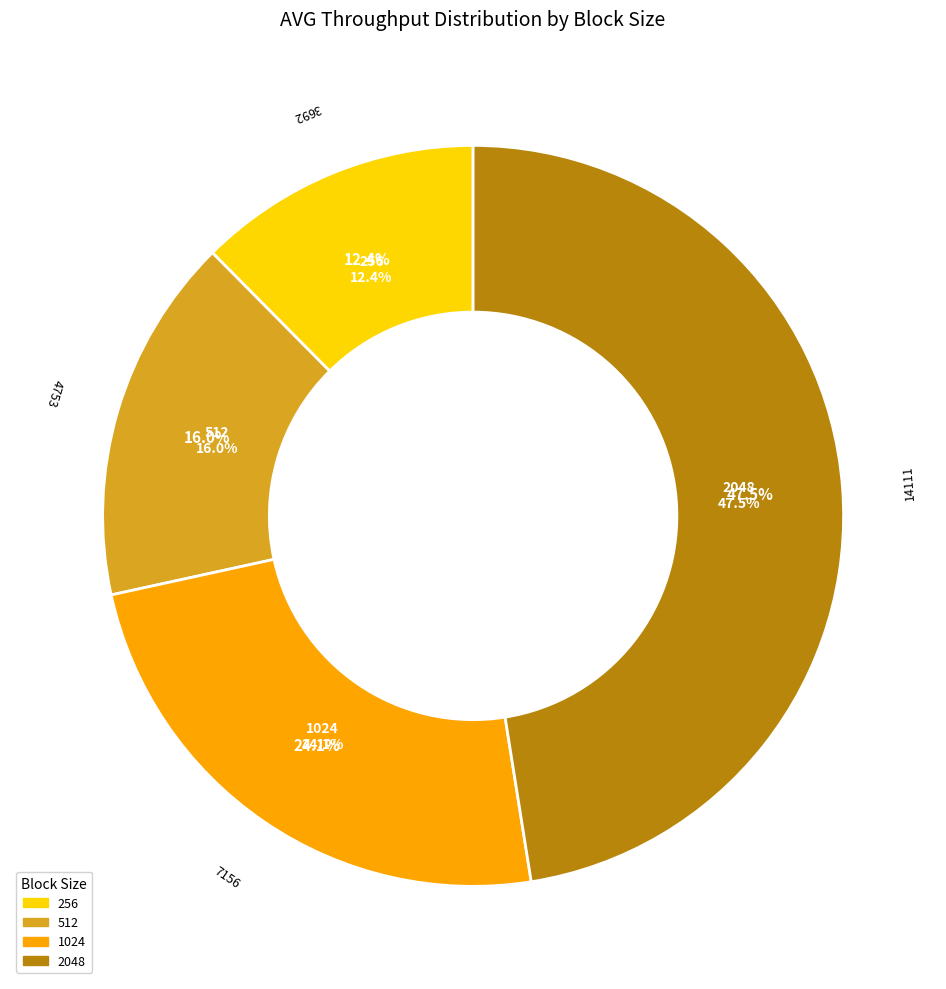

Rank the categories by value from lowest to highest.

256, 512, 1024, 2048